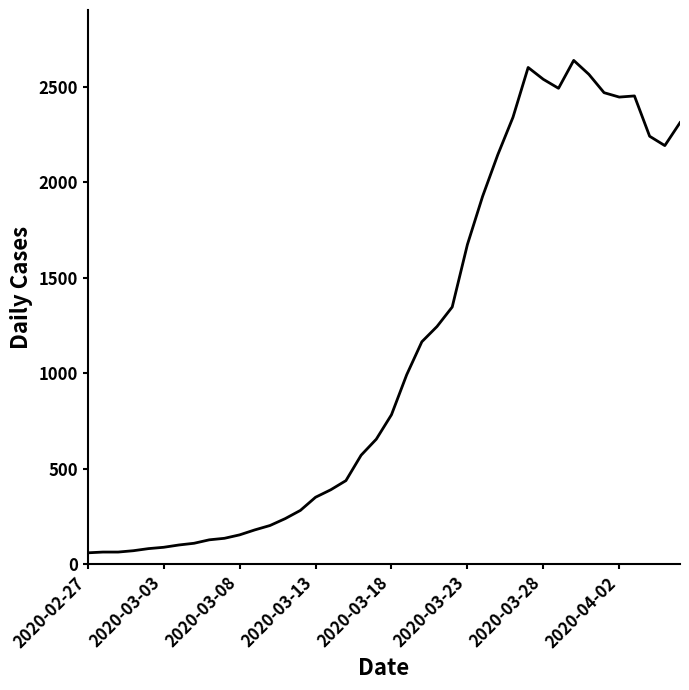

What is the smallest value displayed?

61